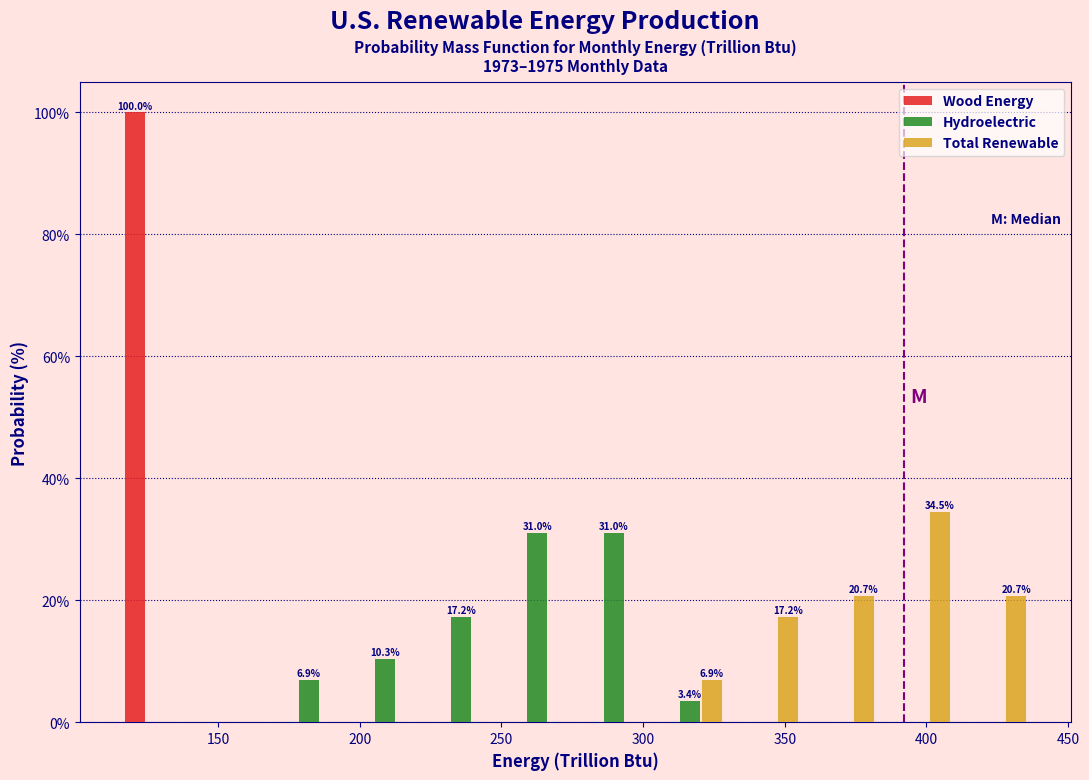

In the Wood Energy series, which range on the x-axis has the tallest bar?

115 to 140